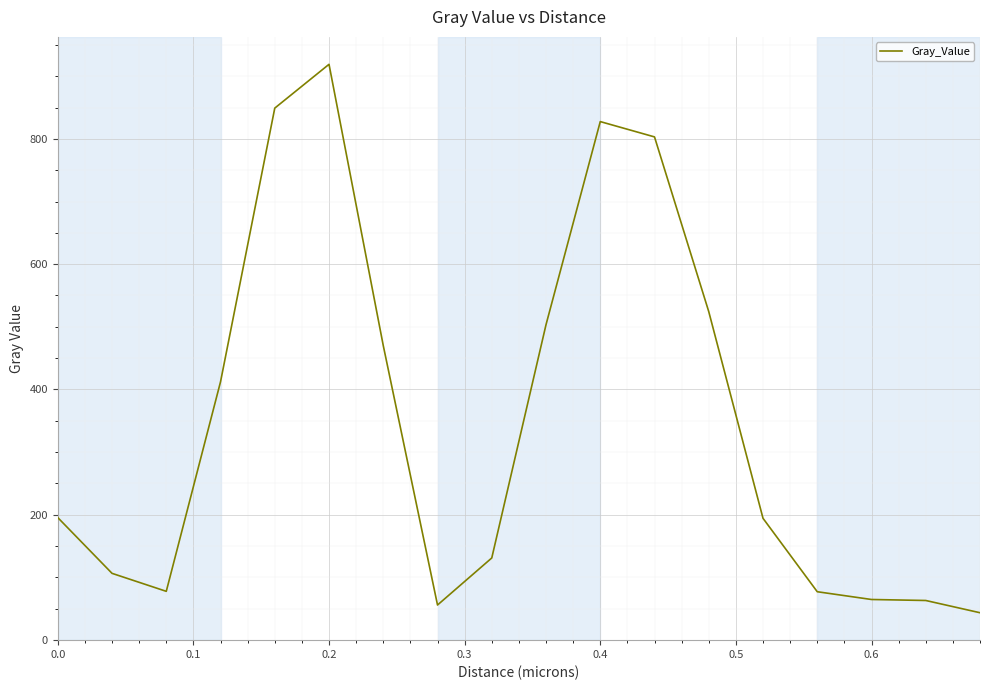

What is the greatest value displayed?

919.1